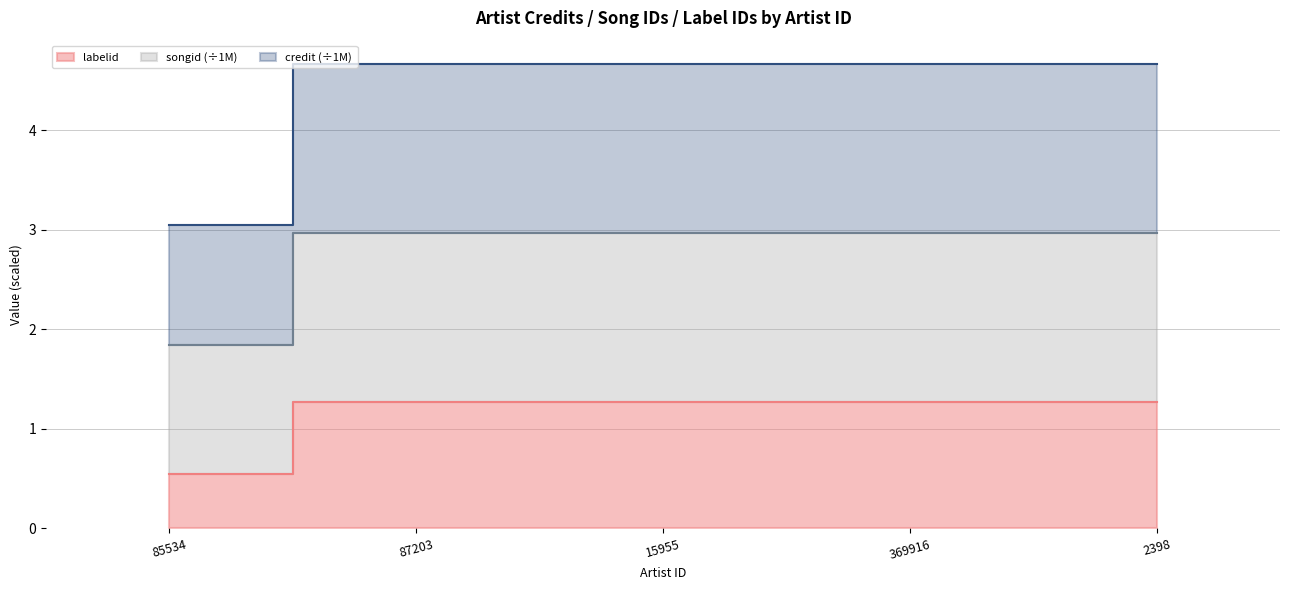

True or false: songid has more than 0 interior local peaks.

False